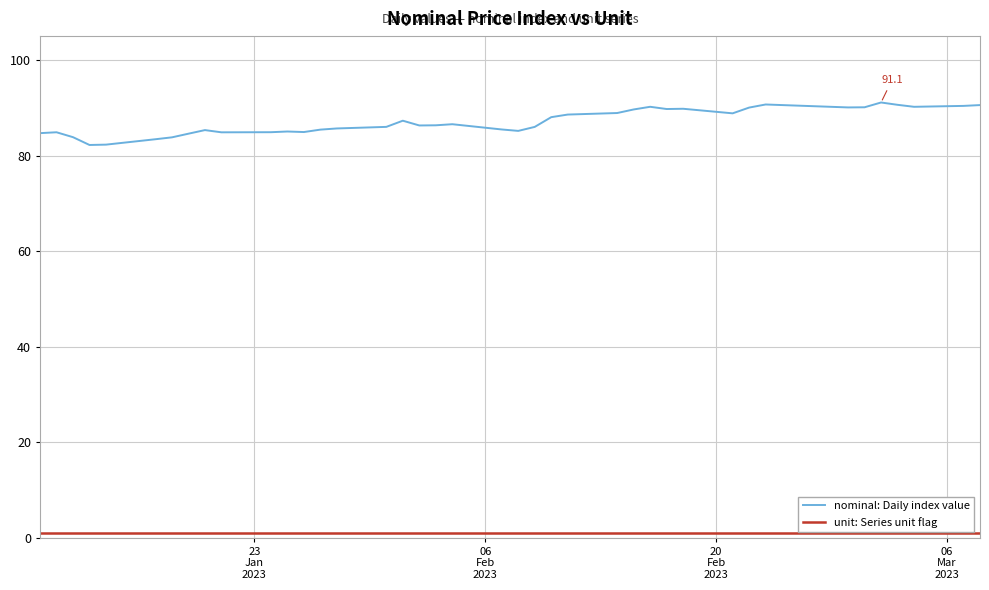

Which series has the largest total across all categories?

nominal: Daily index value